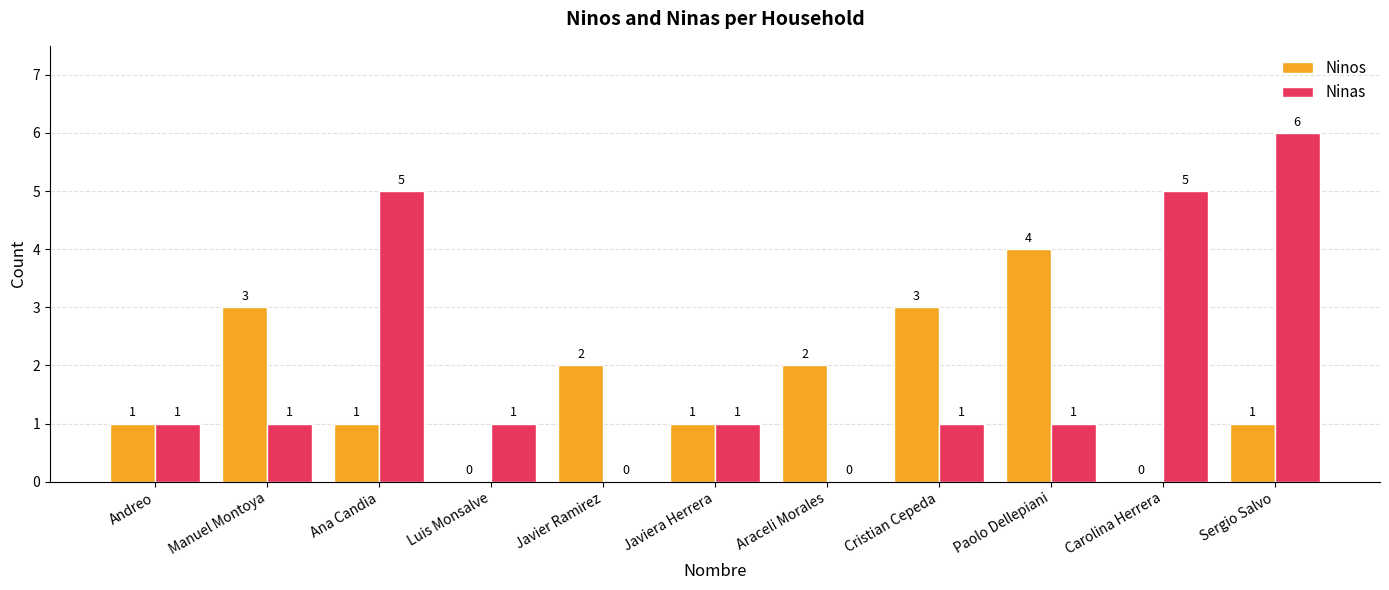

Which label corresponds to the largest value in the chart?

Sergio Salvo